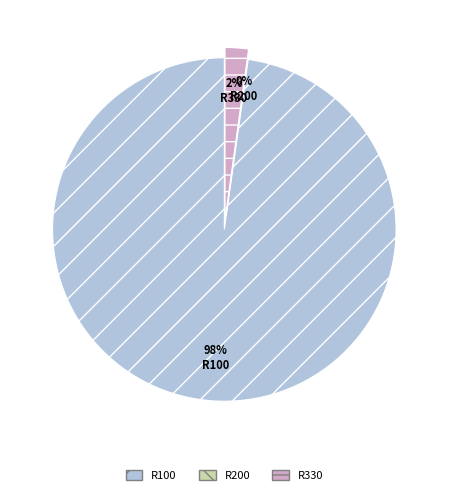

How many slices are in this pie chart?

3